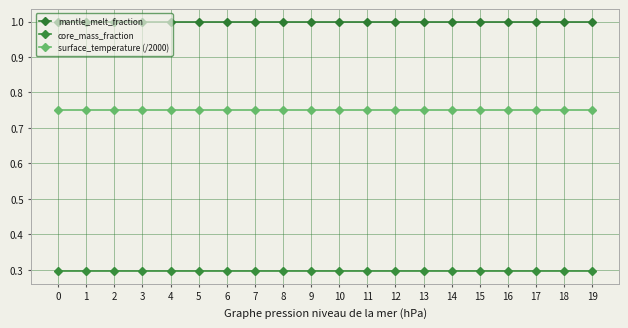

Rank the series at 2 from lowest to highest value.

core_mass_fraction, surface_temperature (/2000), mantle_melt_fraction